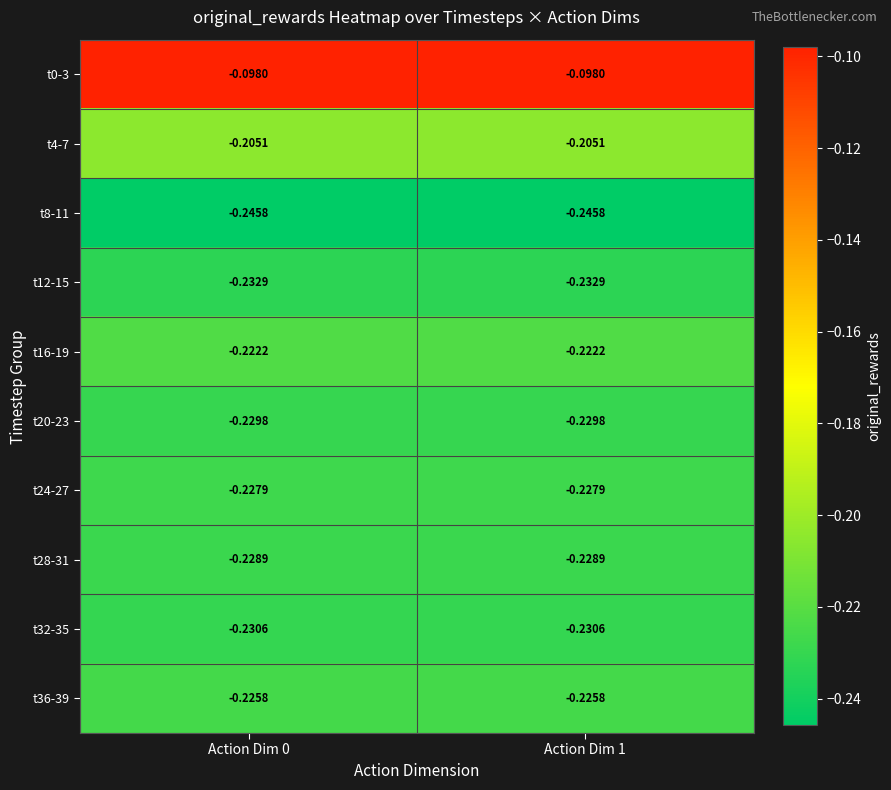

Is the value of t28-31 at Action Dim 1 greater than the value of t8-11 at Action Dim 1?

Yes